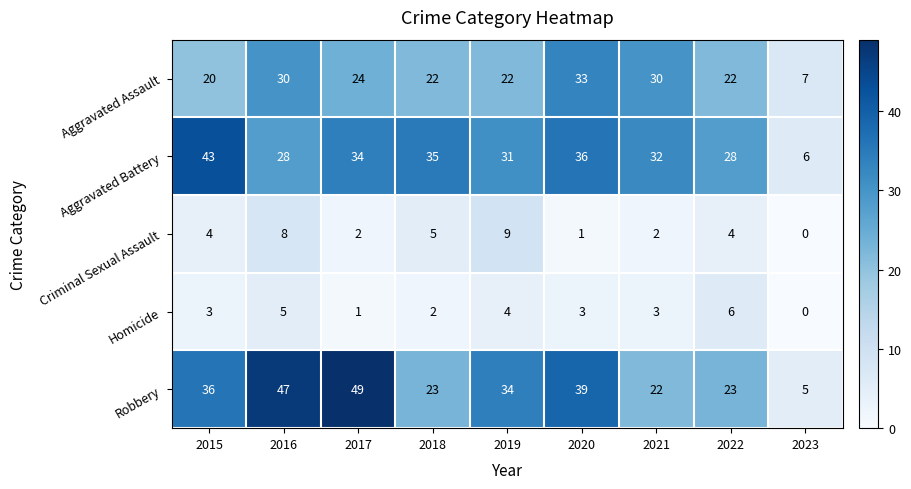

What is the sum of the Criminal Sexual Assault values at 2023 and 2016?

8